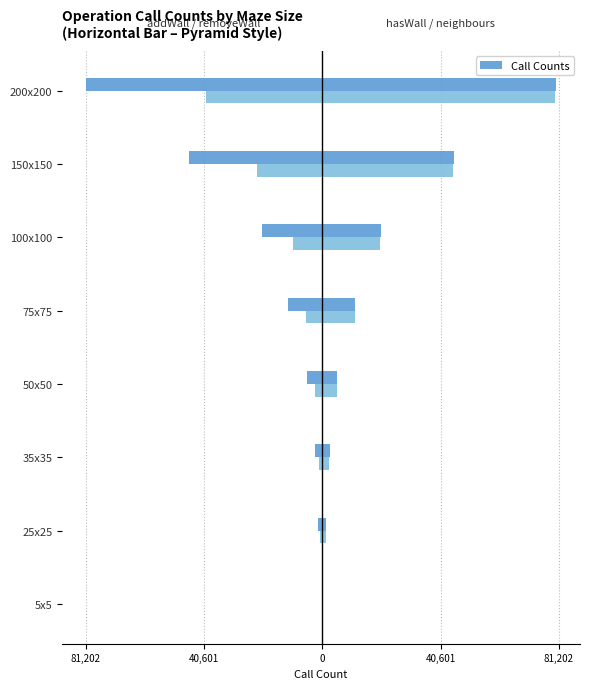

What is the greatest value displayed?

80400